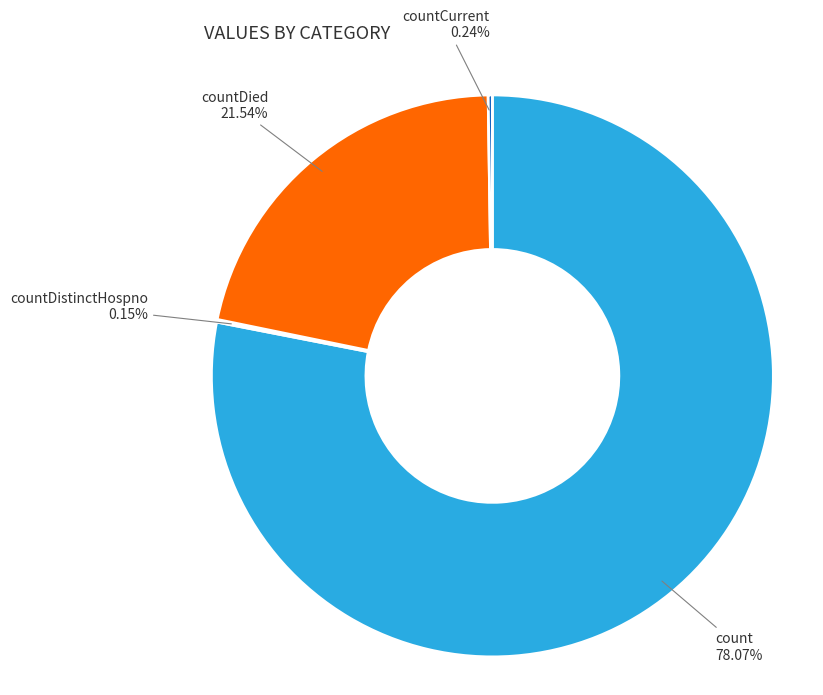

To the nearest percent, what is the average slice percentage?

25%